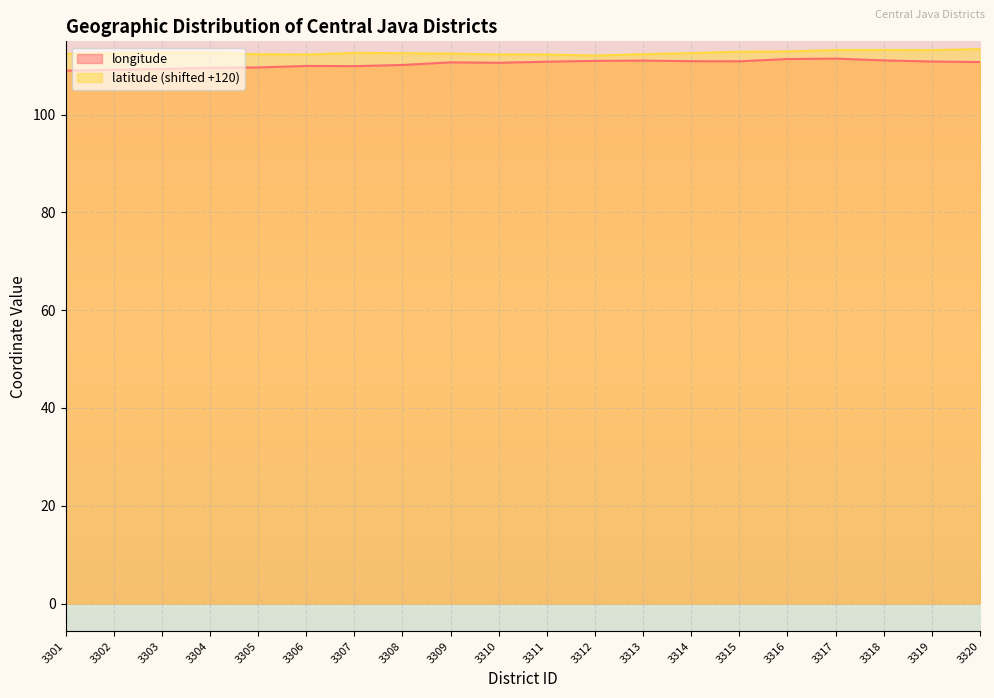

Rank the series by their average value, from lowest to highest.

longitude, latitude (shifted +120)